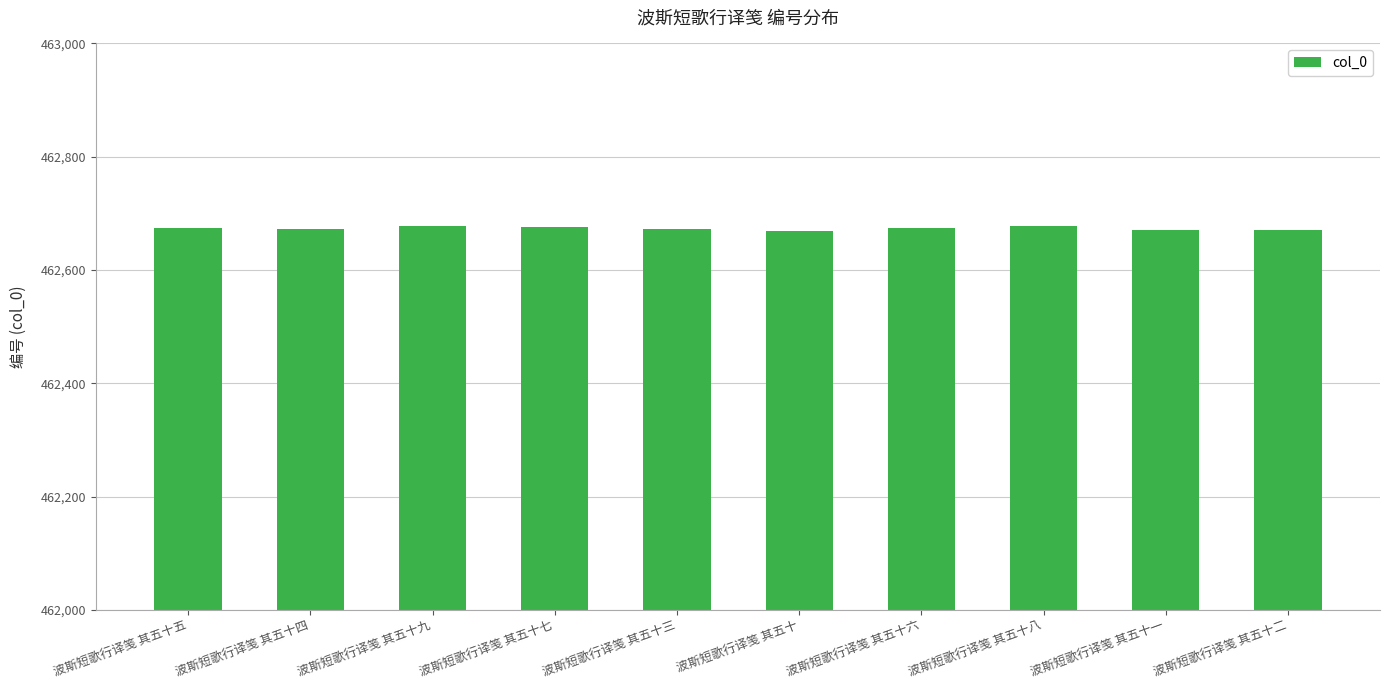

What is the greatest value displayed?

462678